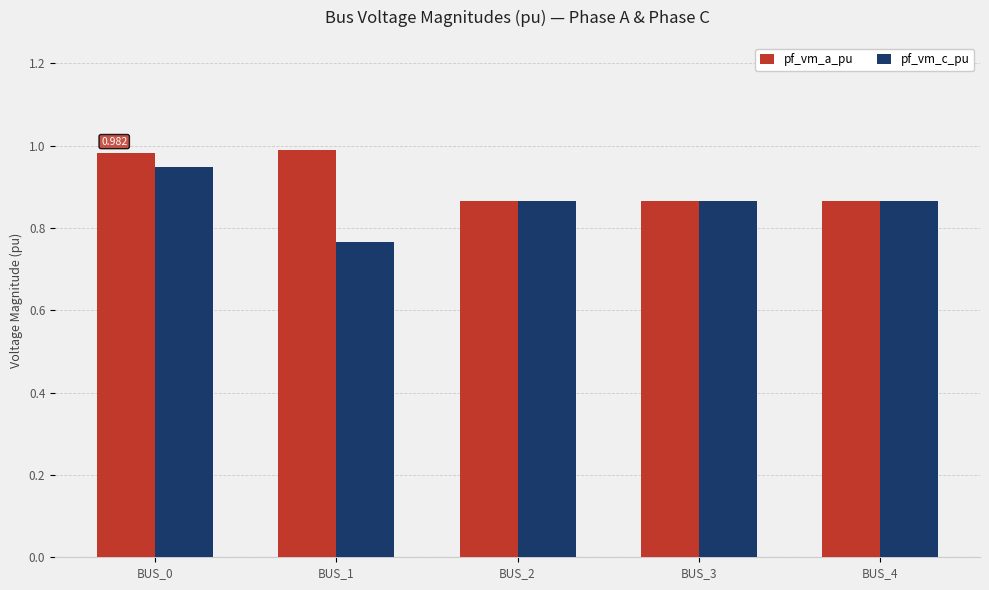

List the series in order of their overall mean, lowest first.

pf_vm_c_pu, pf_vm_a_pu